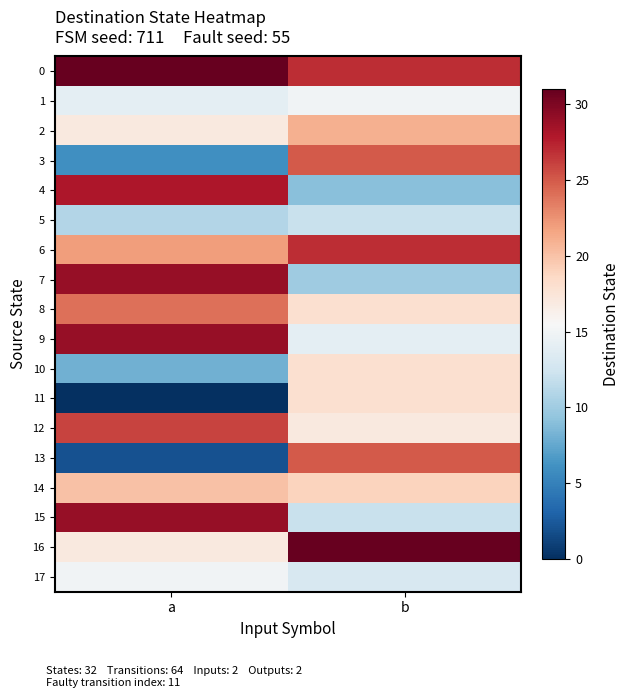

Reading right to left, what are all the values shown in this chart?

0: b=27	a=31
1: b=15	a=14
2: b=21	a=17
3: b=25	a=6
4: b=9	a=28
5: b=12	a=11
6: b=27	a=22
7: b=10	a=29
8: b=18	a=24
9: b=14	a=29
10: b=18	a=8
11: b=18	a=0
12: b=17	a=26
13: b=25	a=2
14: b=19	a=20
15: b=12	a=29
16: b=31	a=17
17: b=13	a=15